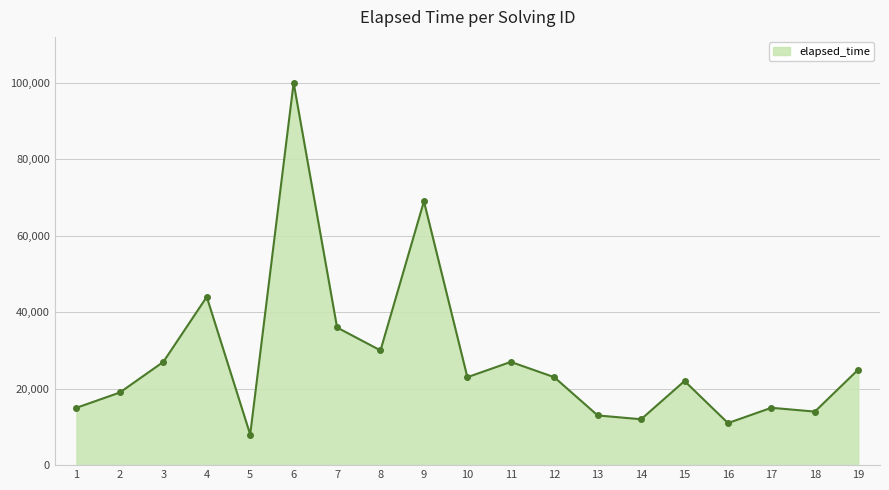

The value at 9 is 69000. True or false?

True